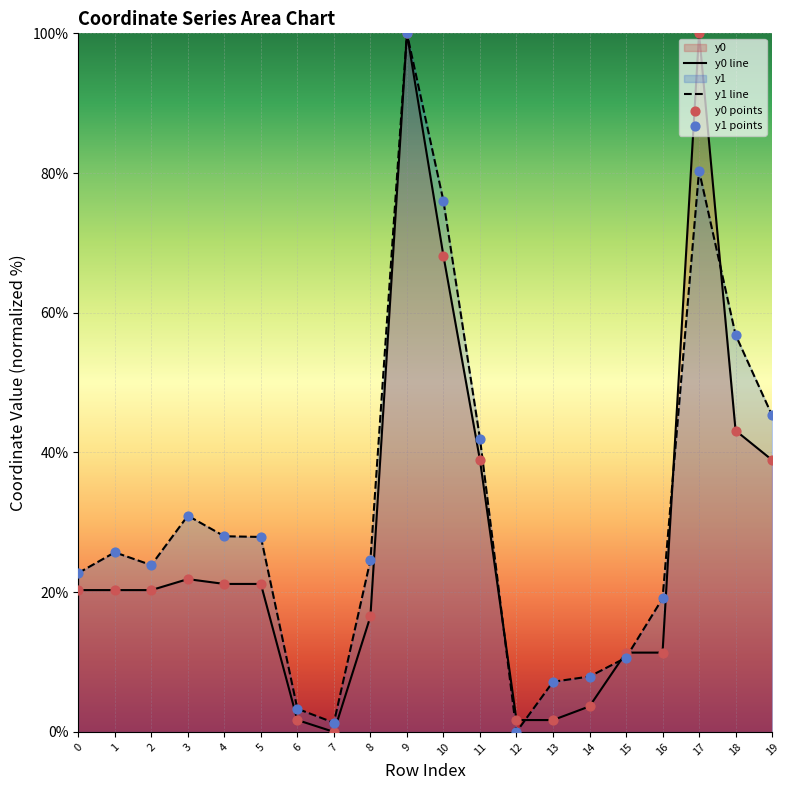

Is the value of y1 line at 15 greater than the value of y0 line at 14?

Yes